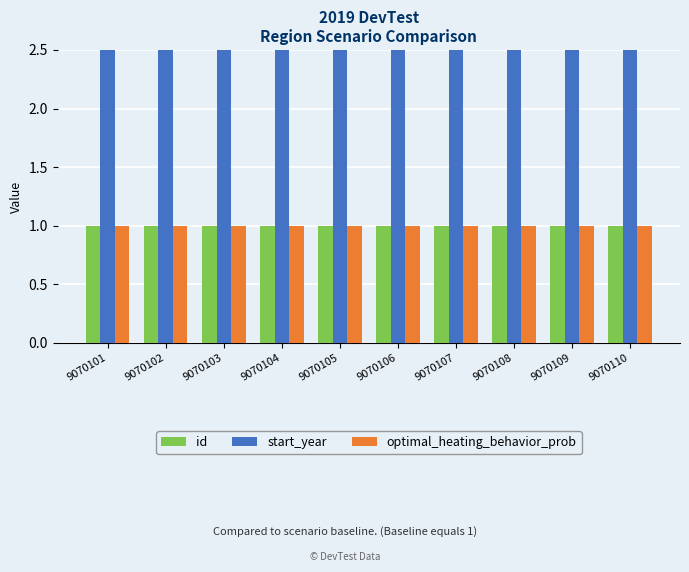

Which series has the largest total across all categories?

start_year